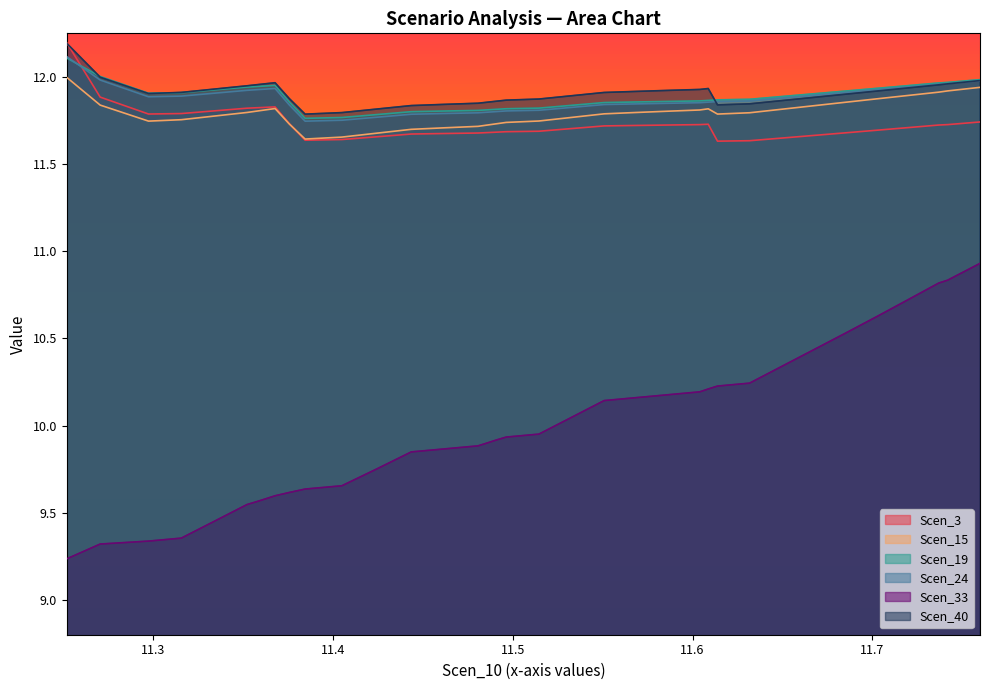

Which category has the highest value across all series?

11.251676620386466